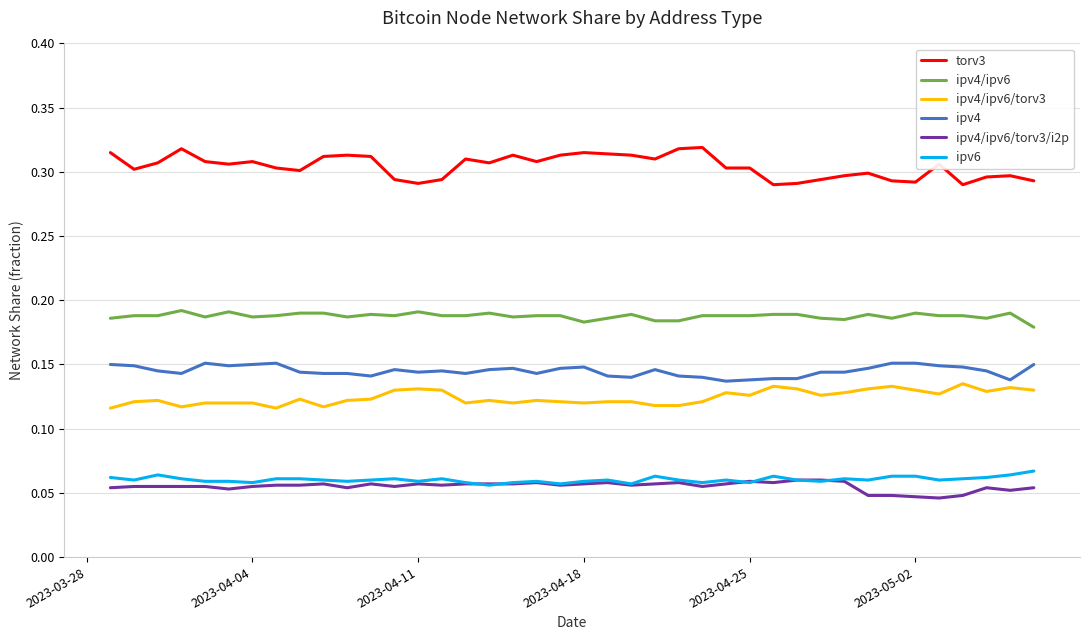

Which series has the largest total across all categories?

torv3